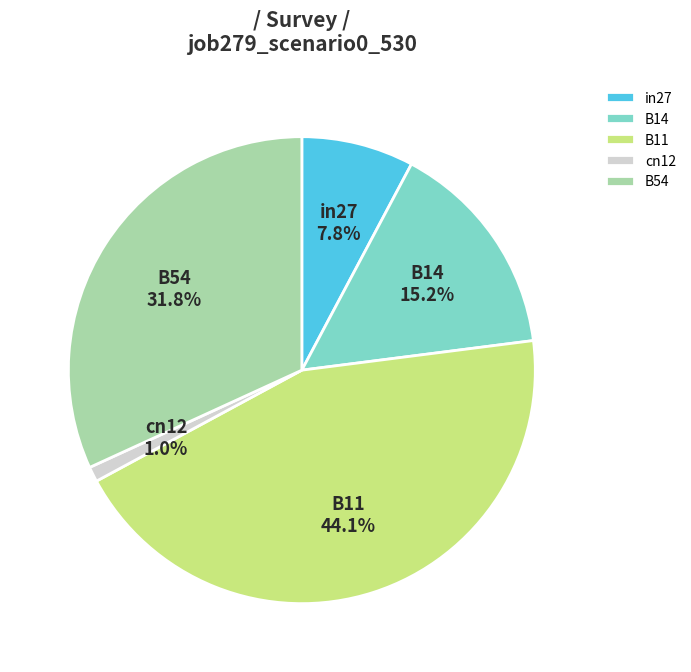

What percentage is the cn12 slice, to the nearest percent?

1%